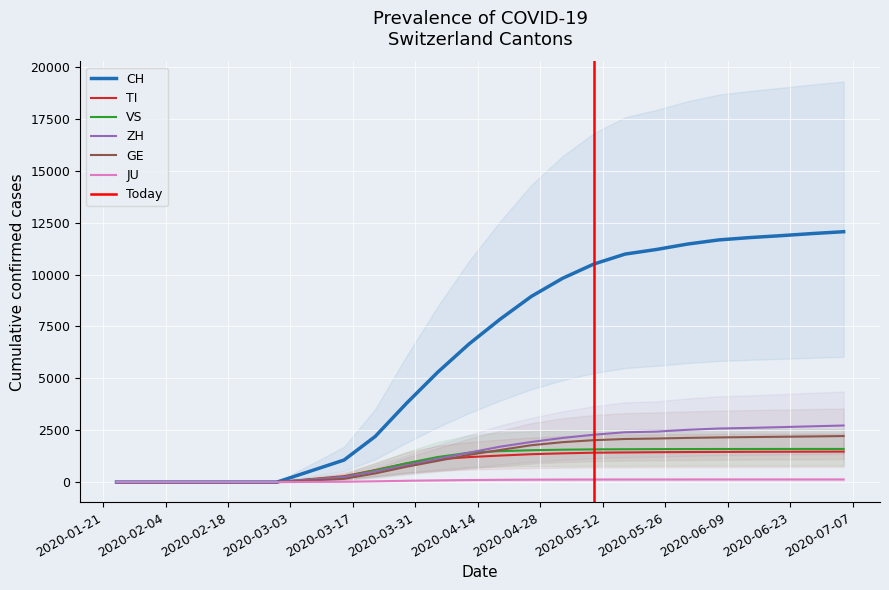

True or false: JU and VS intersect in this chart.

False